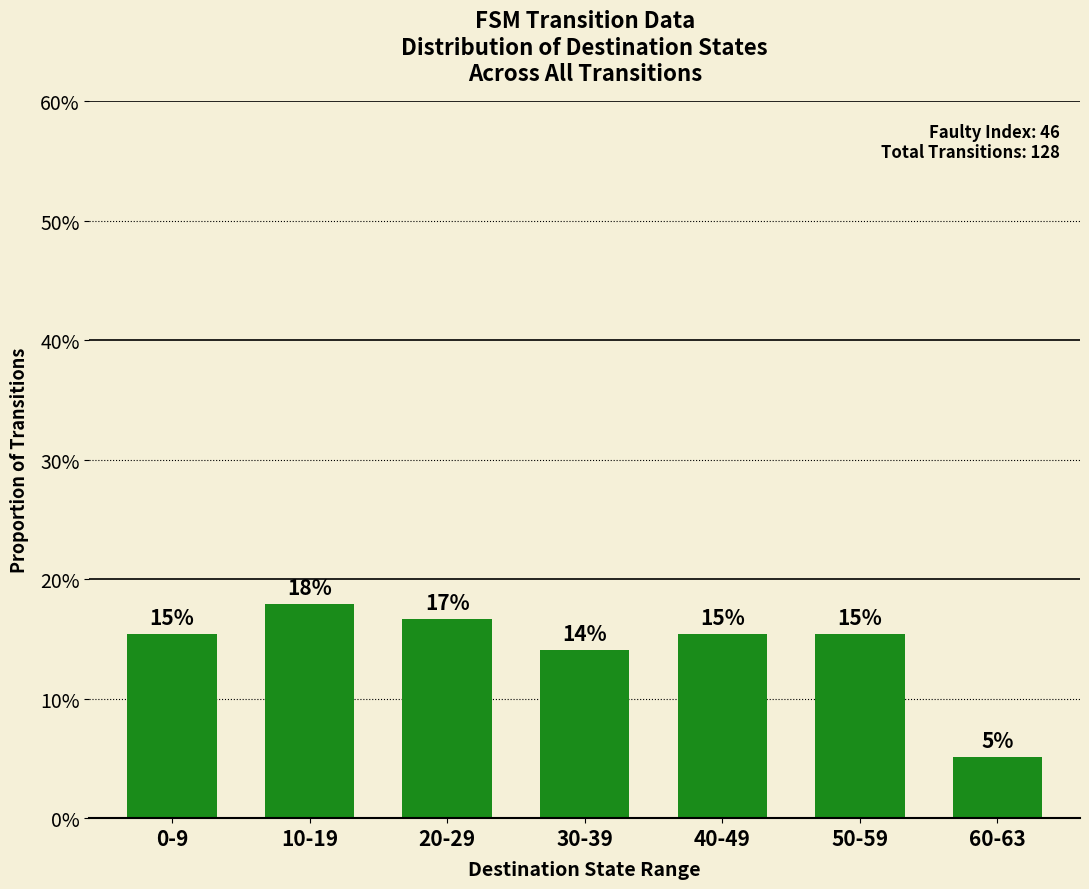

Does the chart contain any negative values?

No